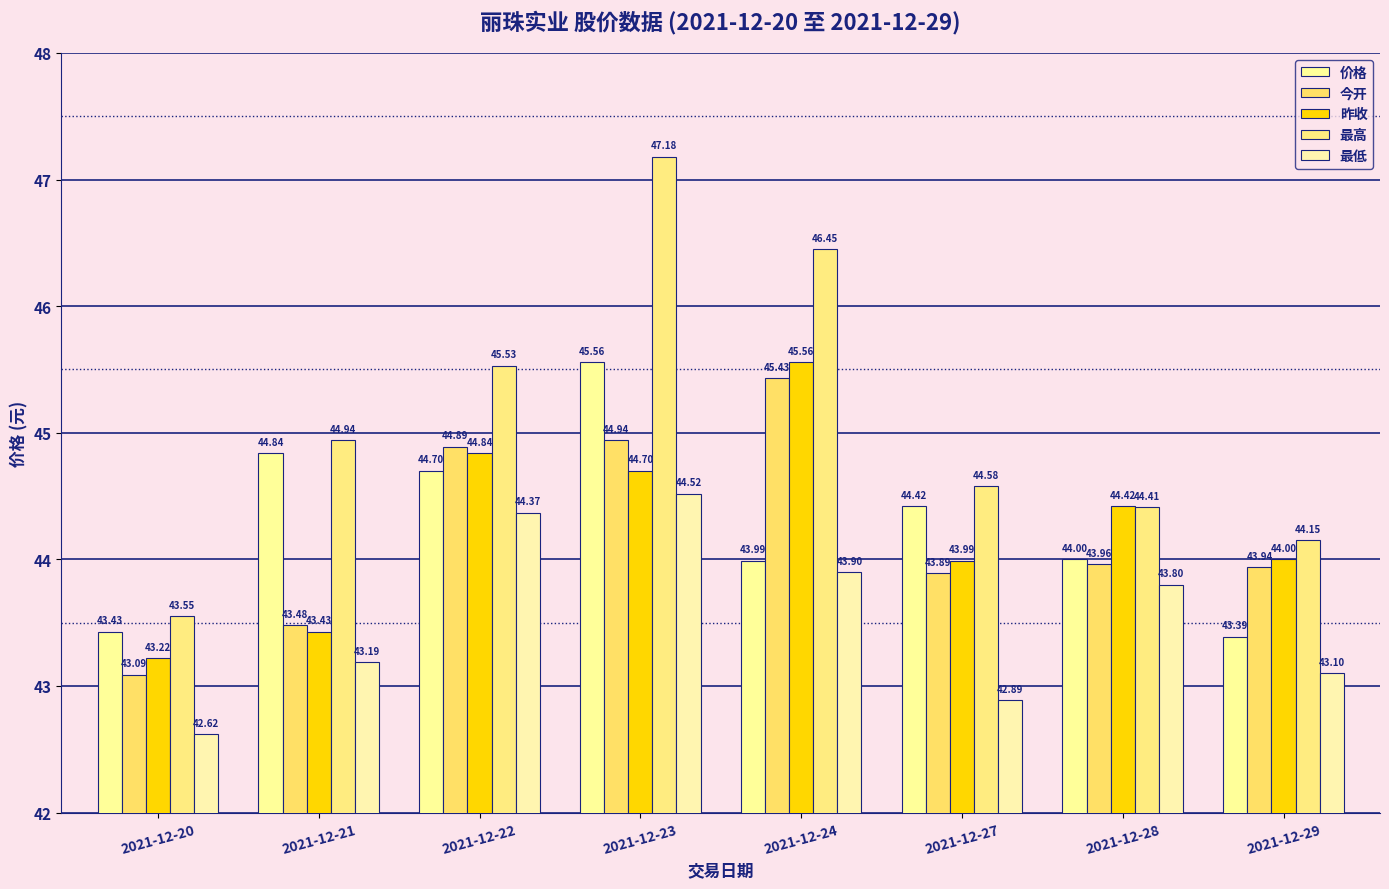

Reading right to left, transcribe all the data shown in this chart.

价格: 2021-12-29=43.4	2021-12-28=44.0	2021-12-27=44.4	2021-12-24=44.0	2021-12-23=45.6	2021-12-22=44.7	2021-12-21=44.8	2021-12-20=43.4
今开: 2021-12-29=43.9	2021-12-28=44.0	2021-12-27=43.9	2021-12-24=45.4	2021-12-23=44.9	2021-12-22=44.9	2021-12-21=43.5	2021-12-20=43.1
昨收: 2021-12-29=44.0	2021-12-28=44.4	2021-12-27=44.0	2021-12-24=45.6	2021-12-23=44.7	2021-12-22=44.8	2021-12-21=43.4	2021-12-20=43.2
最高: 2021-12-29=44.1	2021-12-28=44.4	2021-12-27=44.6	2021-12-24=46.5	2021-12-23=47.2	2021-12-22=45.5	2021-12-21=44.9	2021-12-20=43.5
最低: 2021-12-29=43.1	2021-12-28=43.8	2021-12-27=42.9	2021-12-24=43.9	2021-12-23=44.5	2021-12-22=44.4	2021-12-21=43.2	2021-12-20=42.6